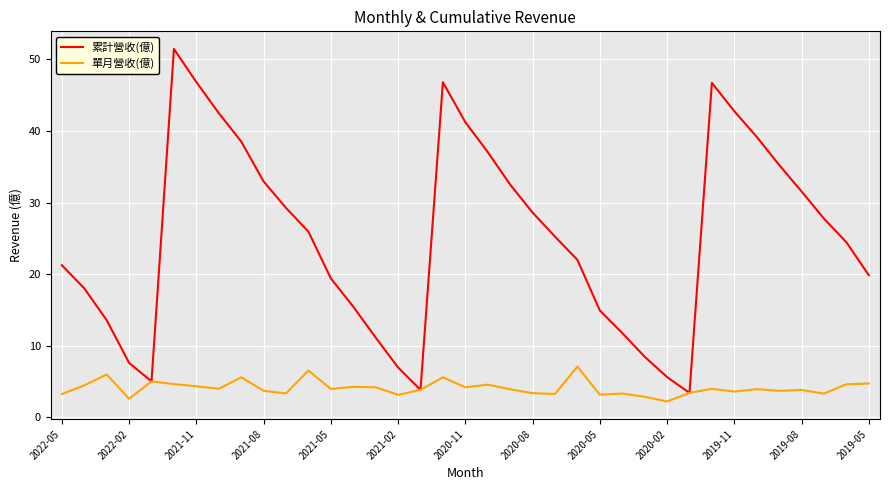

What is the minimum value shown in the chart?

2.2